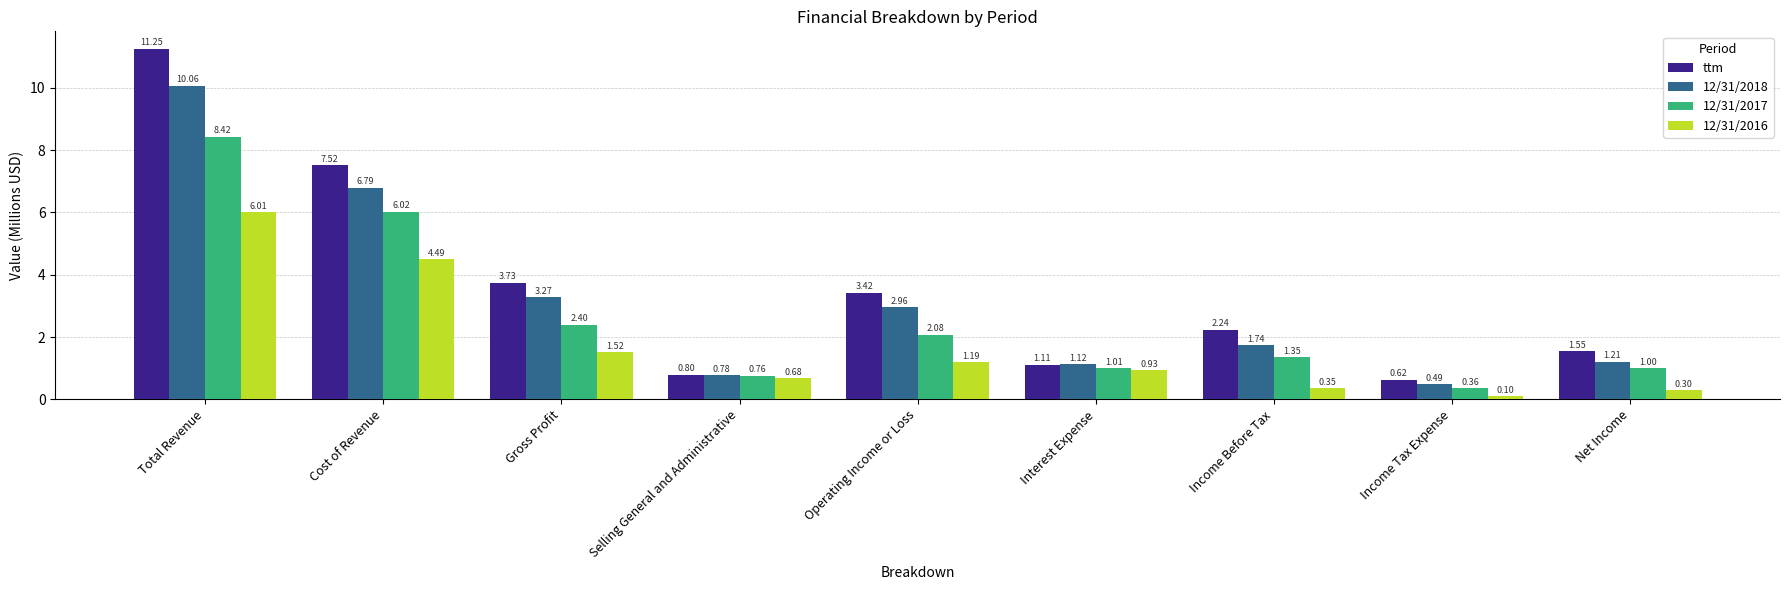

At Income Before Tax, list the series in order from smallest to largest.

12/31/2016, 12/31/2017, 12/31/2018, ttm